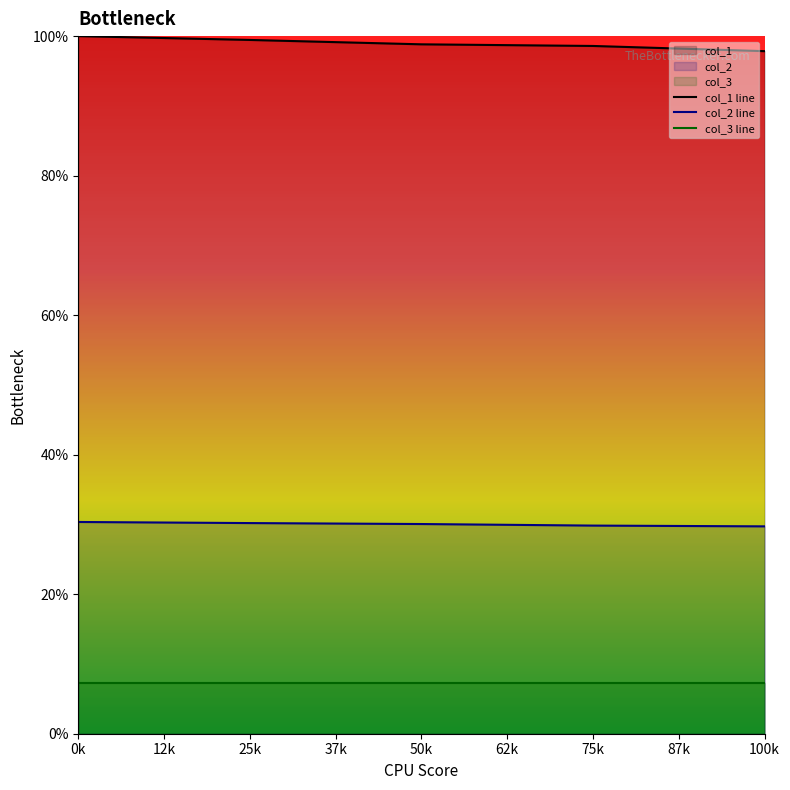

How many lines are shown in the chart?

3